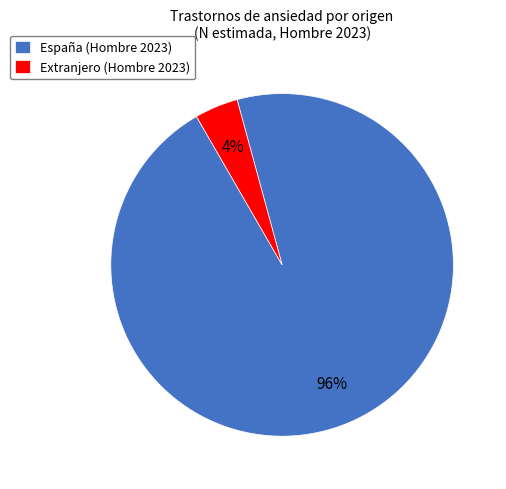

To the nearest percent, what portion does Extranjero (Hombre 2023) represent?

4%